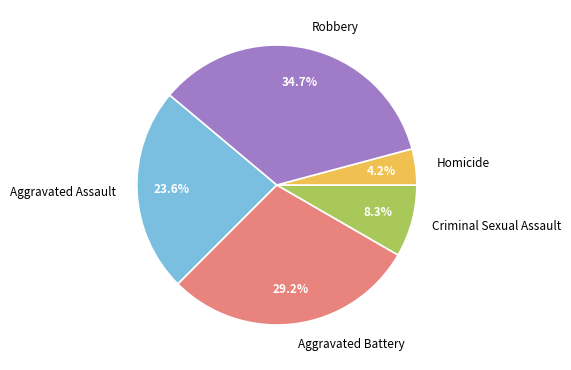

Rank the categories by value from highest to lowest.

Robbery, Aggravated Battery, Aggravated Assault, Criminal Sexual Assault, Homicide